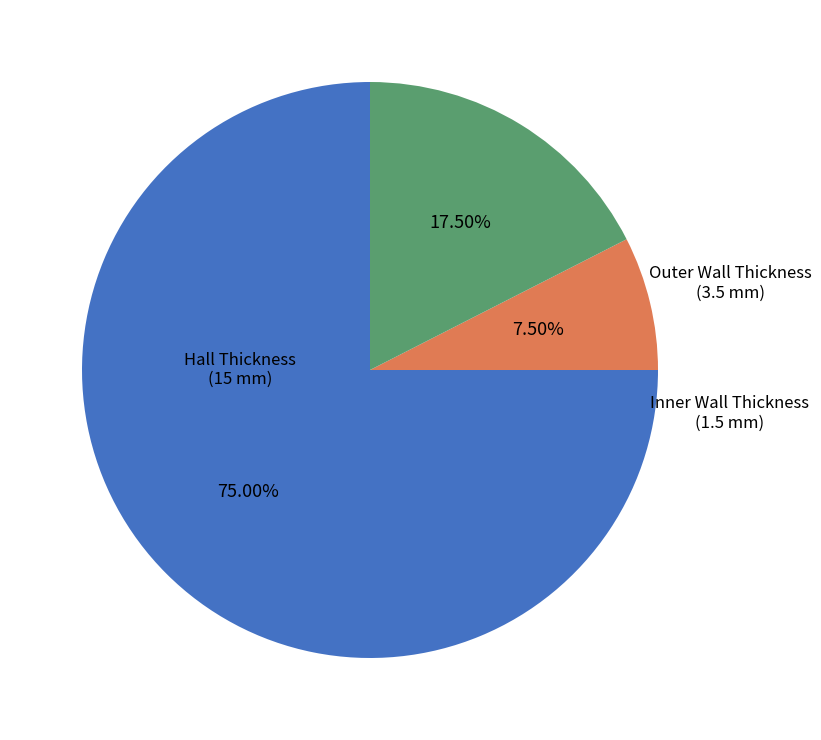

Is it true that Inner Wall Thickness is 19% of the pie?

False